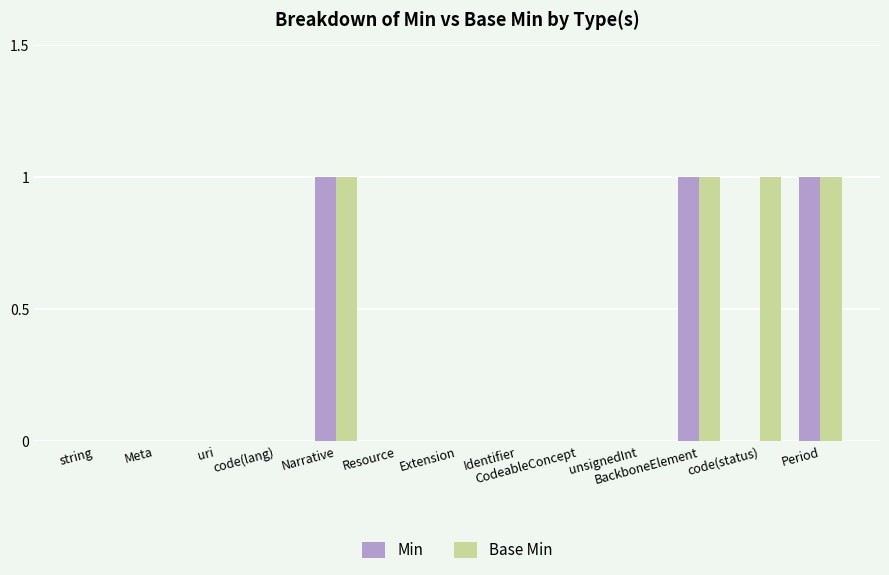

What is the total value across all series at Period?

2